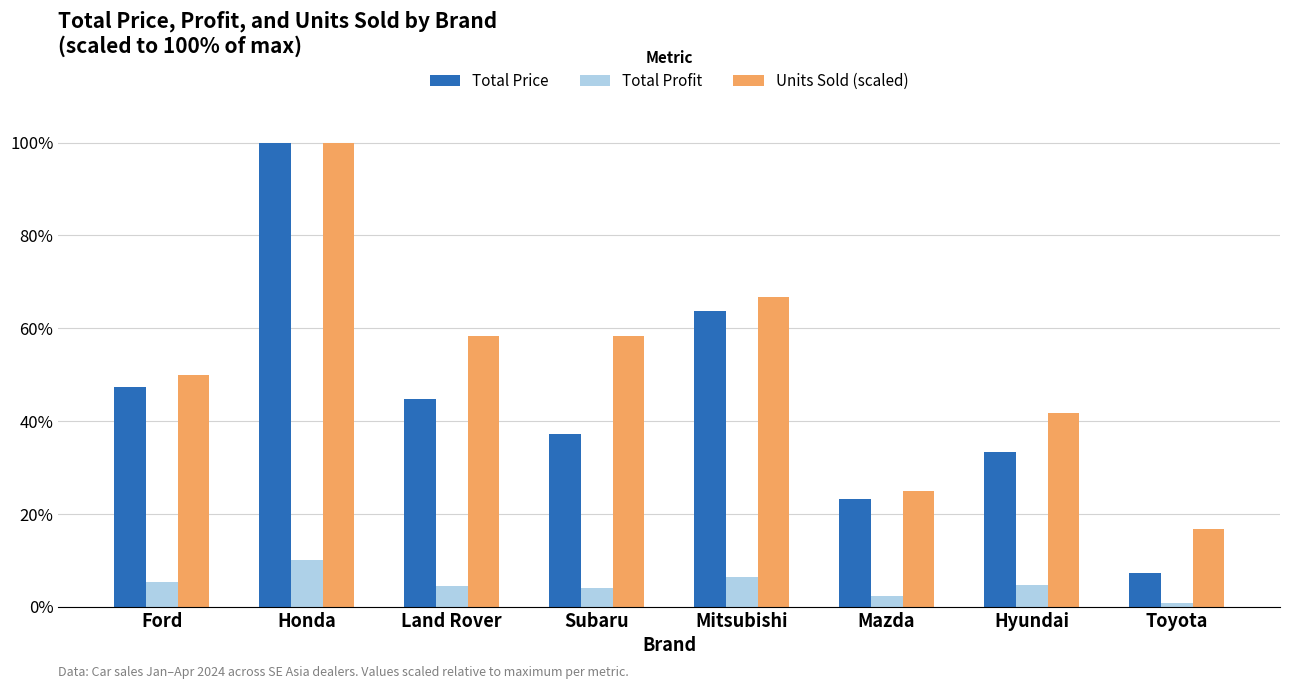

The Total Price series shows 100.0 at Honda. True or false?

True